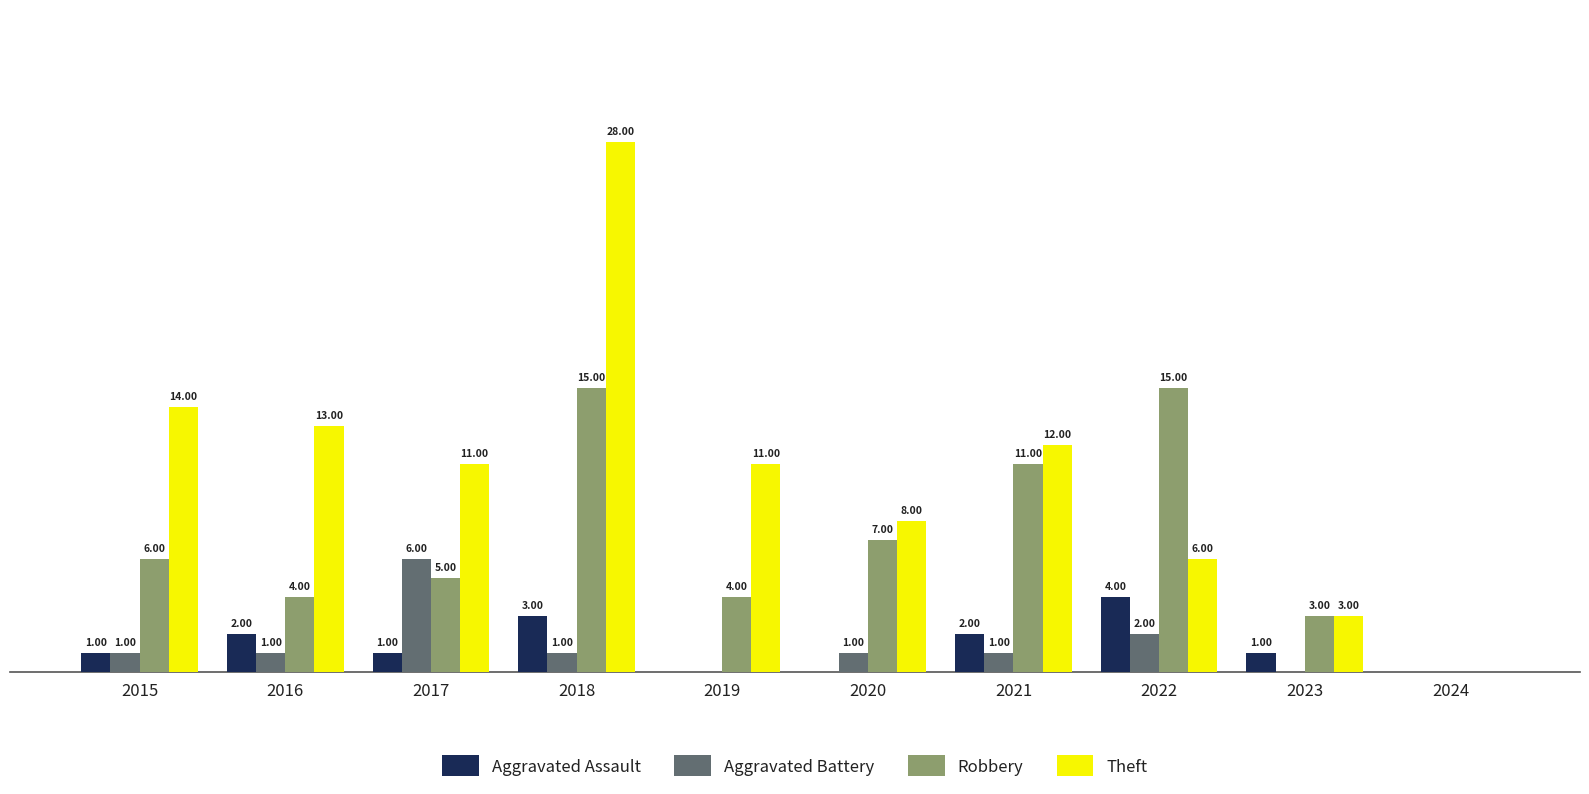

Between 2021 and 2022, which series saw the biggest shift?

Theft